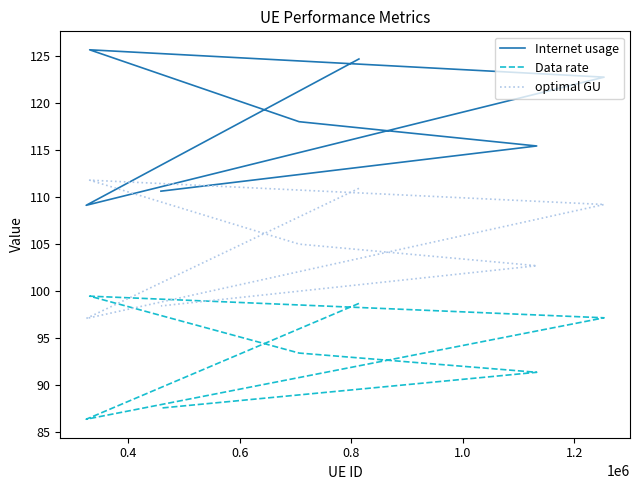

How many values in the Internet usage series exceed 118?

4